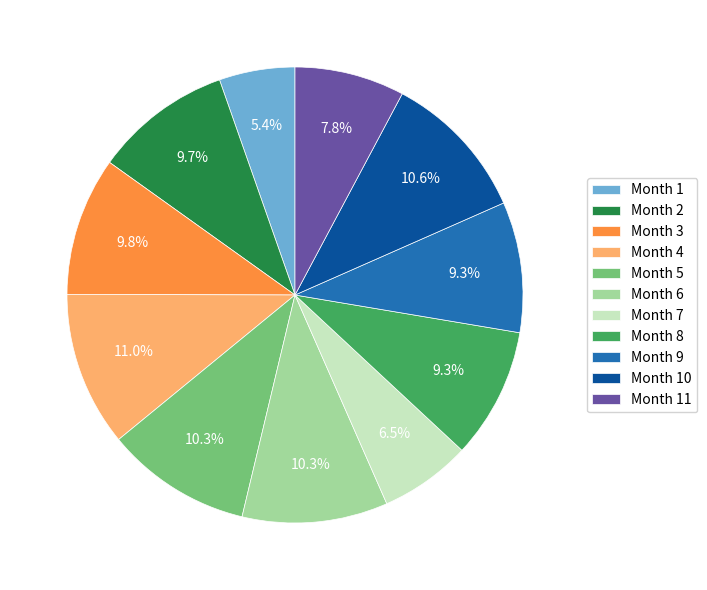

What is the smallest slice in the pie chart?

Month 1